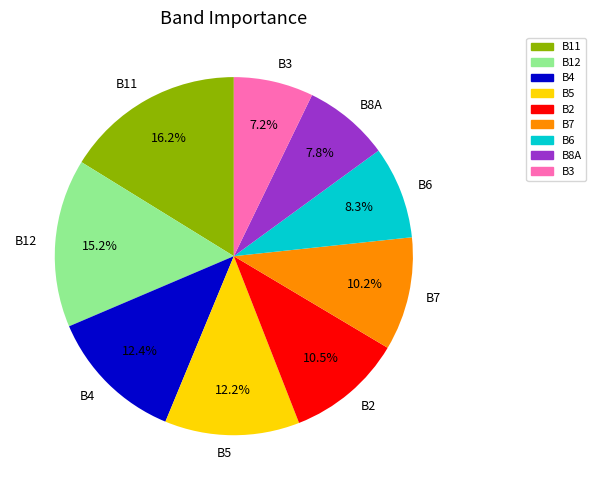

How many segments does this pie chart have?

9